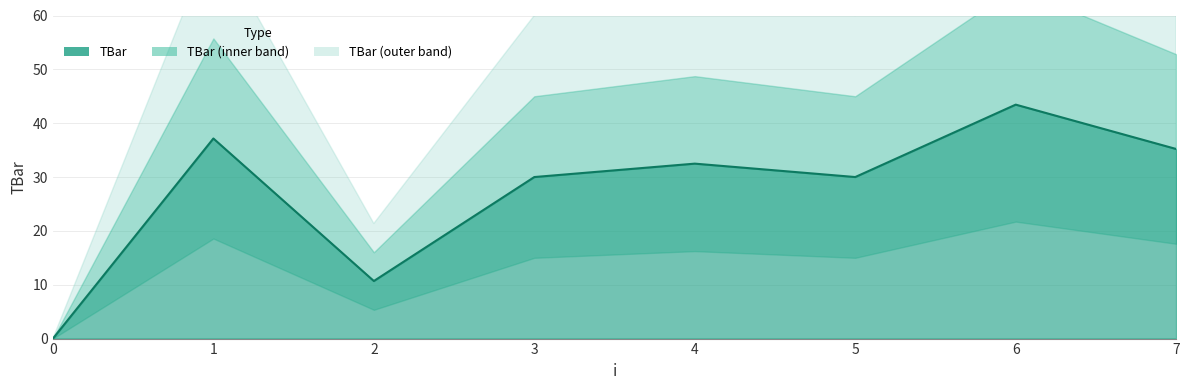

What is the difference between the maximum and second lowest values?

32.8